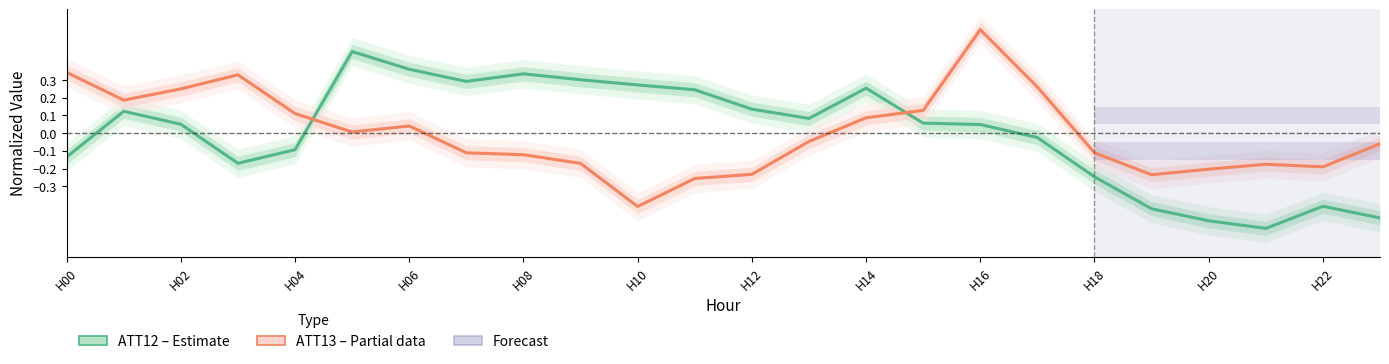

Is this an area chart (filled region under the line)?

No